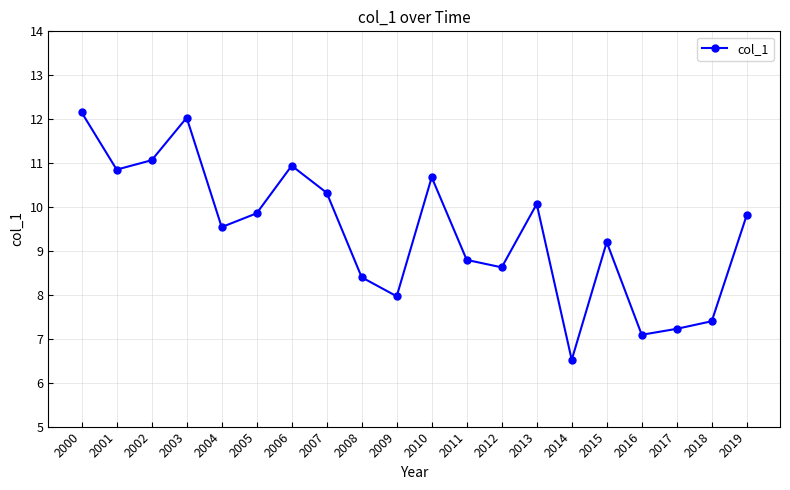

What is the difference between the second highest and second lowest values?

4.9